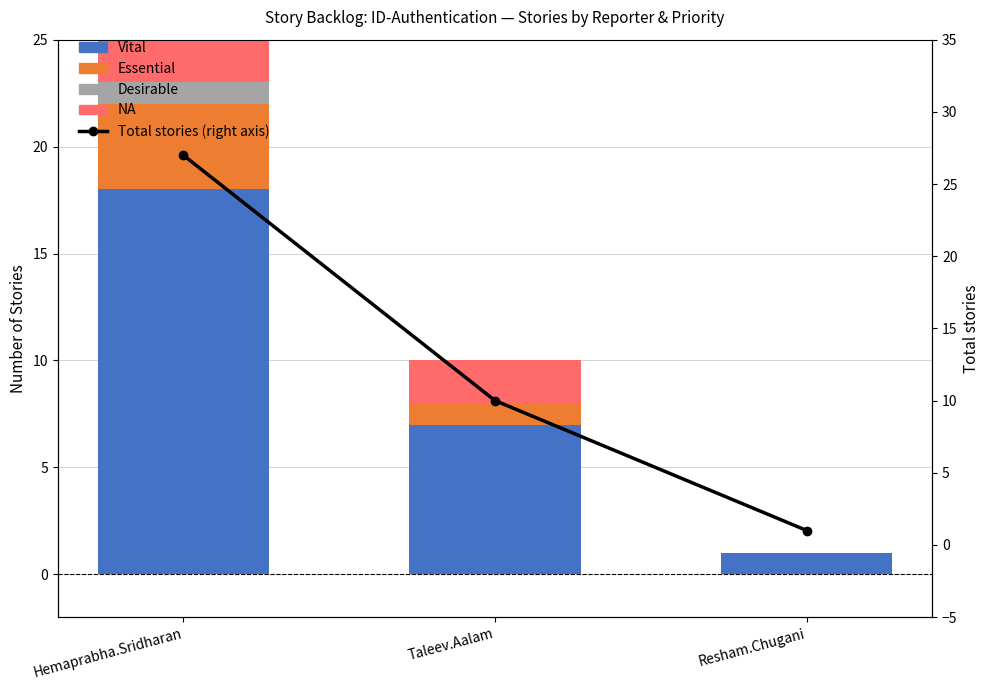

Between Hemaprabha.Sridharan and Resham.Chugani, which series saw the biggest shift?

Total stories (right axis)